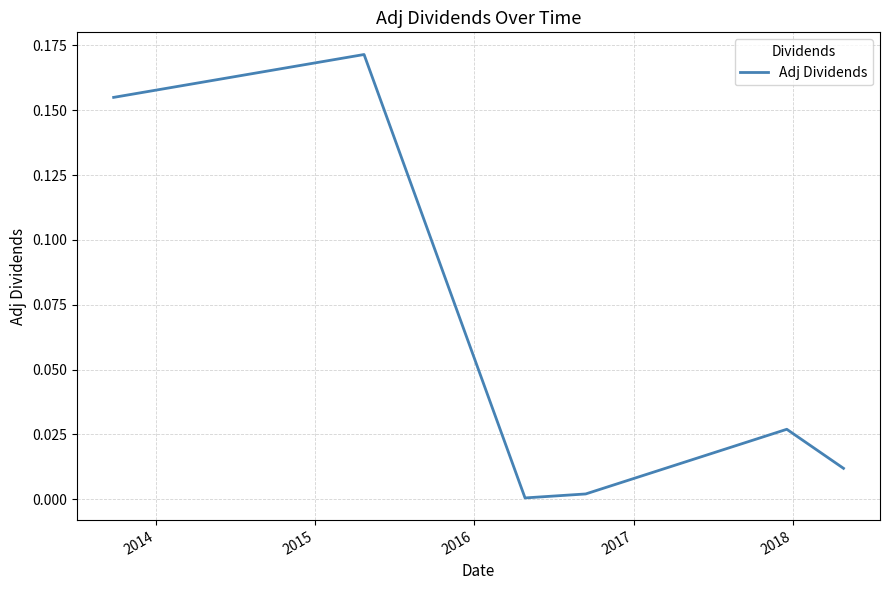

True or false: the data has more than 2 interior local peaks.

False